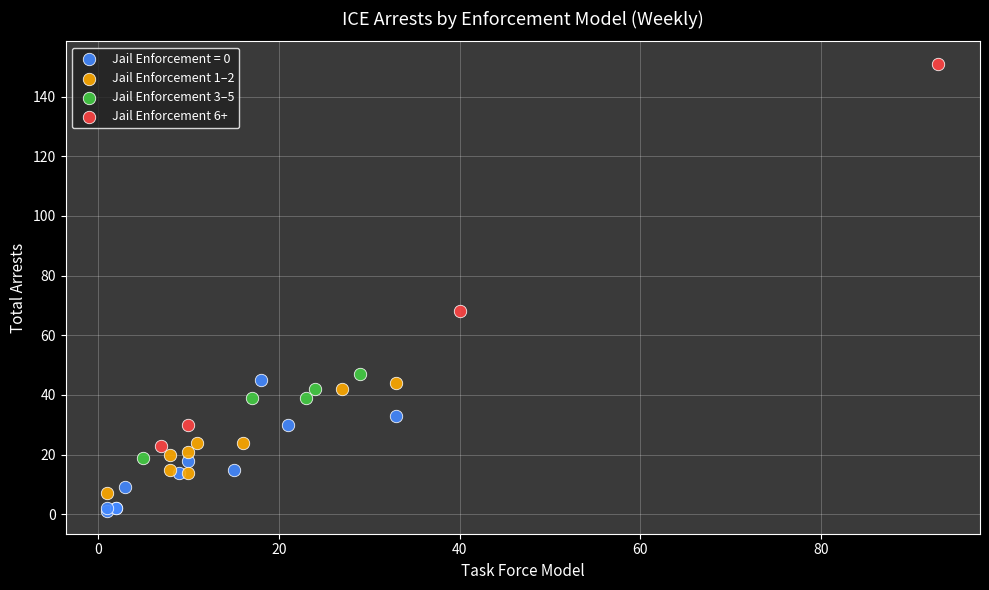

Which series reaches the maximum Y coordinate?

Jail Enforcement 6+